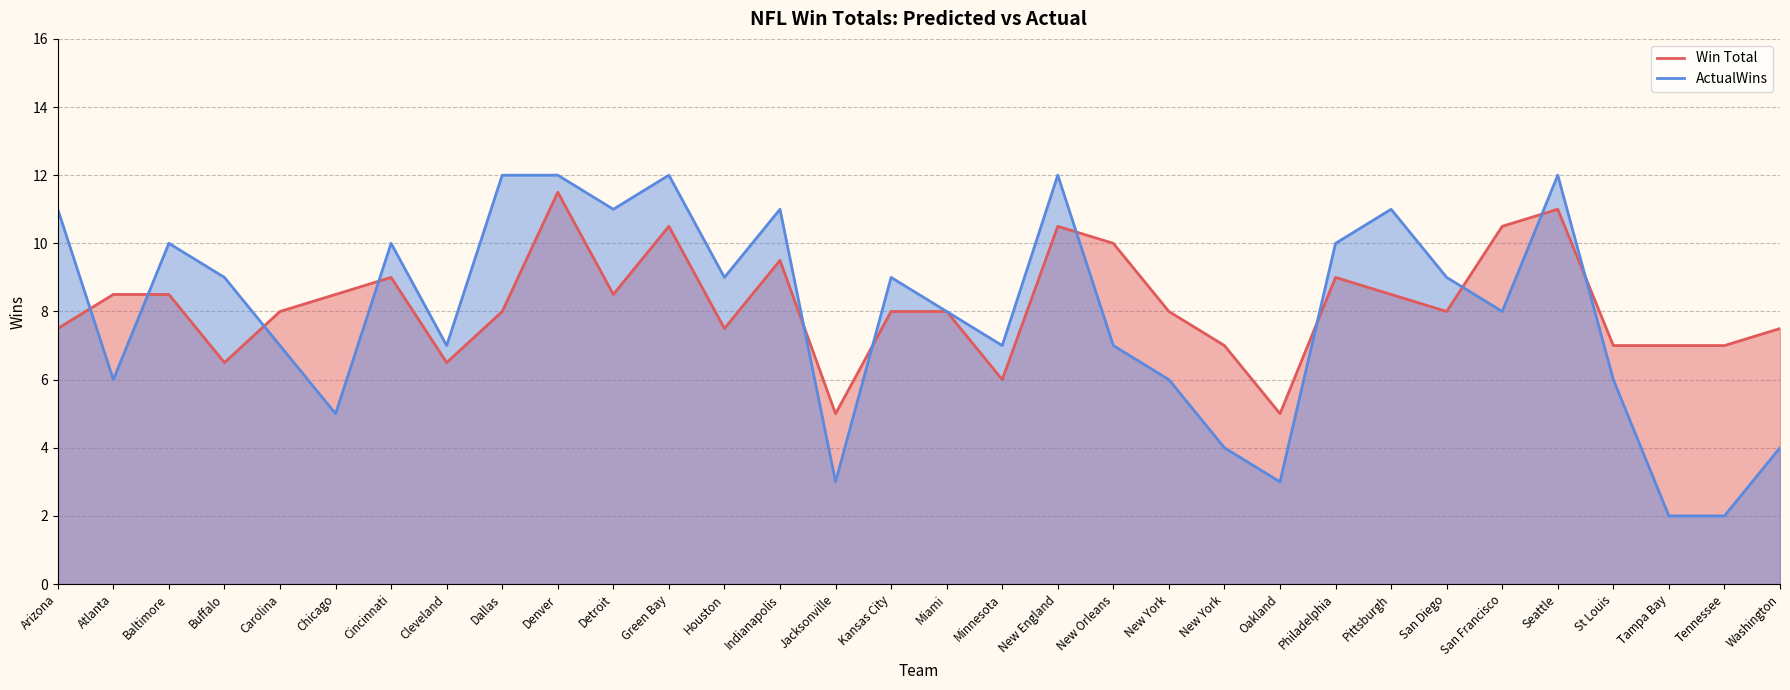

True or false: Win Total and ActualWins intersect in this chart.

True